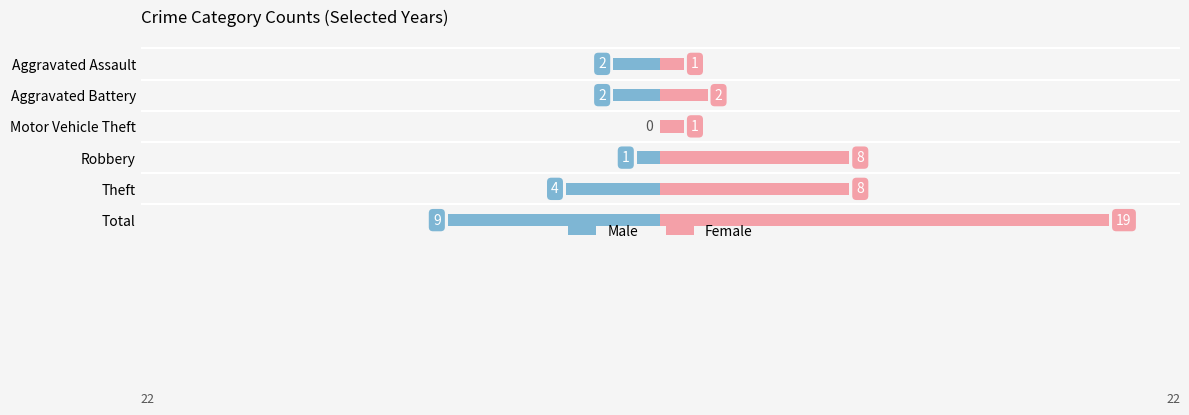

Is it true that Male equals -6 at Motor Vehicle Theft?

False